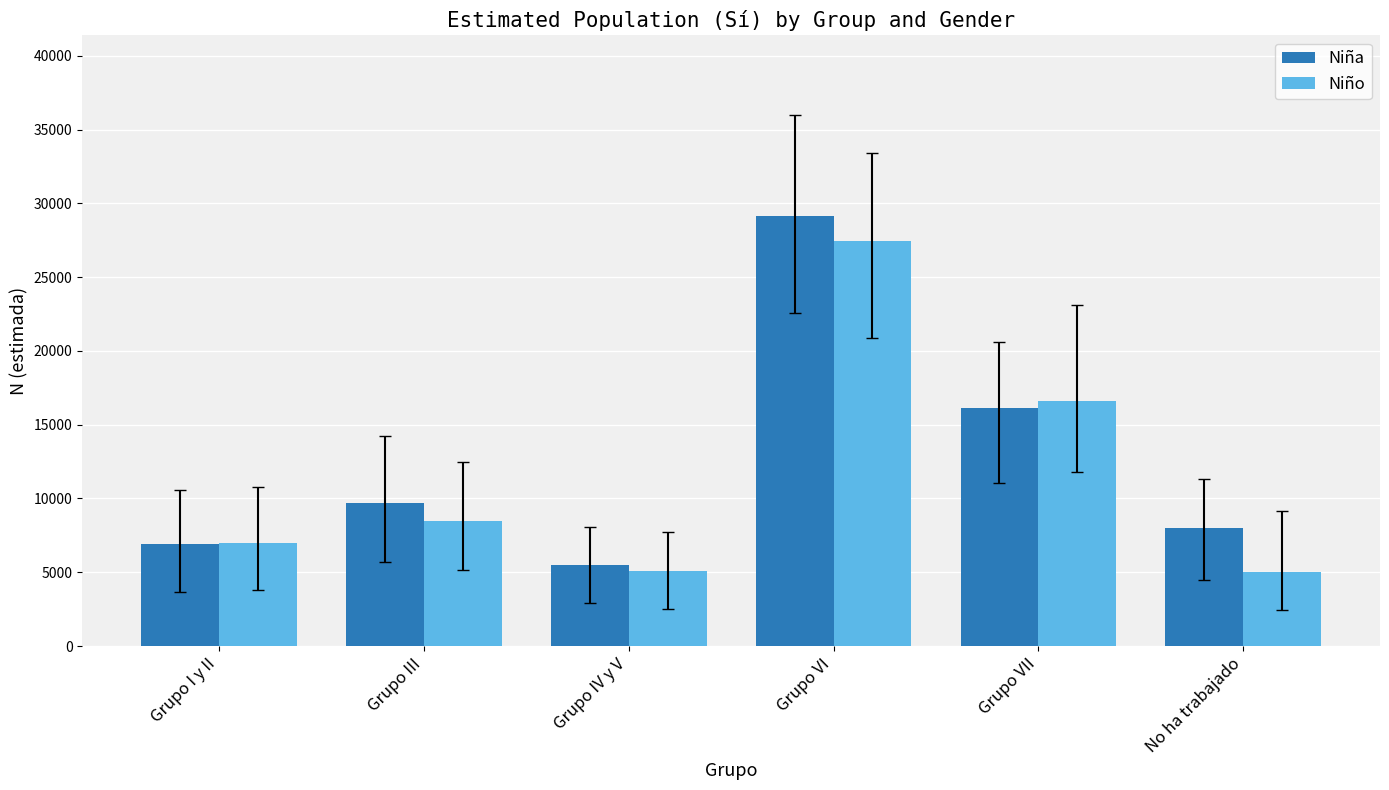

What is the average value of the Niña series?

12564